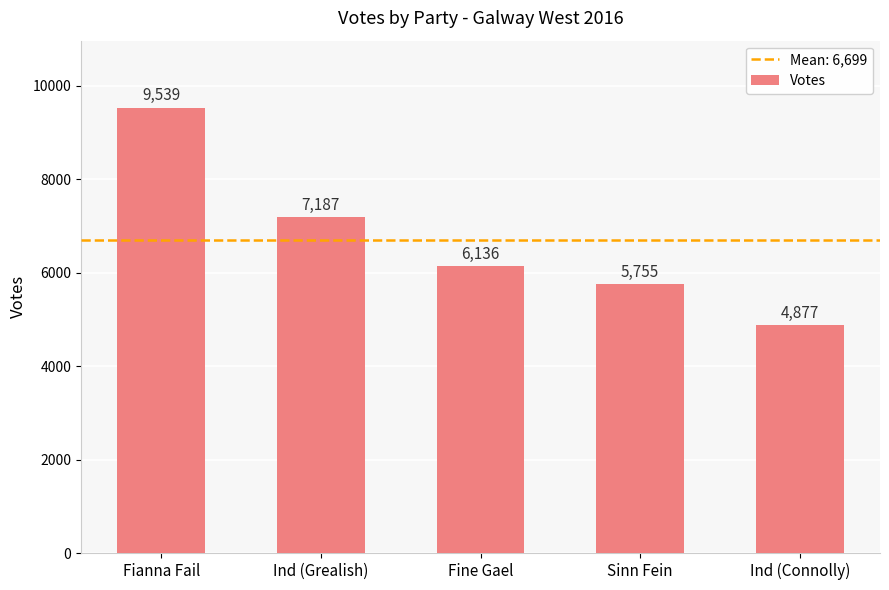

Is it true that the value at Sinn Fein is 5755?

True